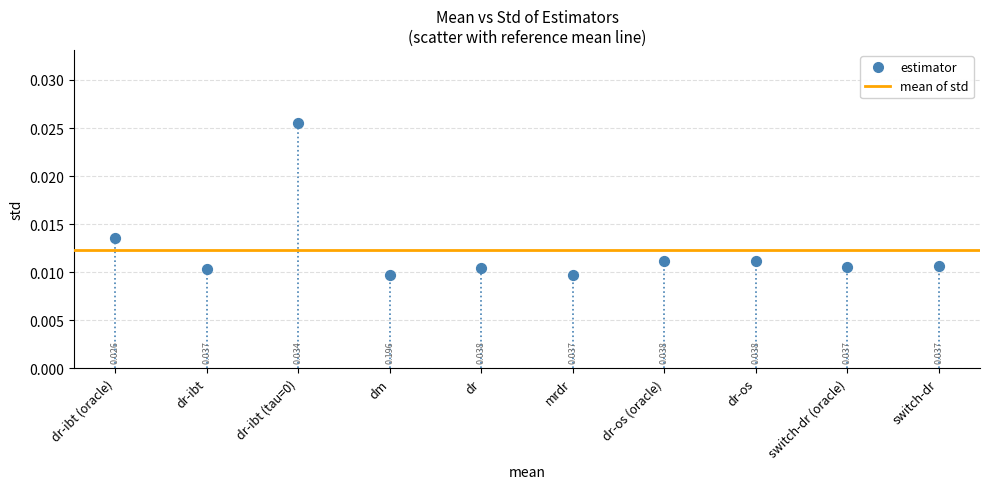

How many points are shown in the scatter plot?

10